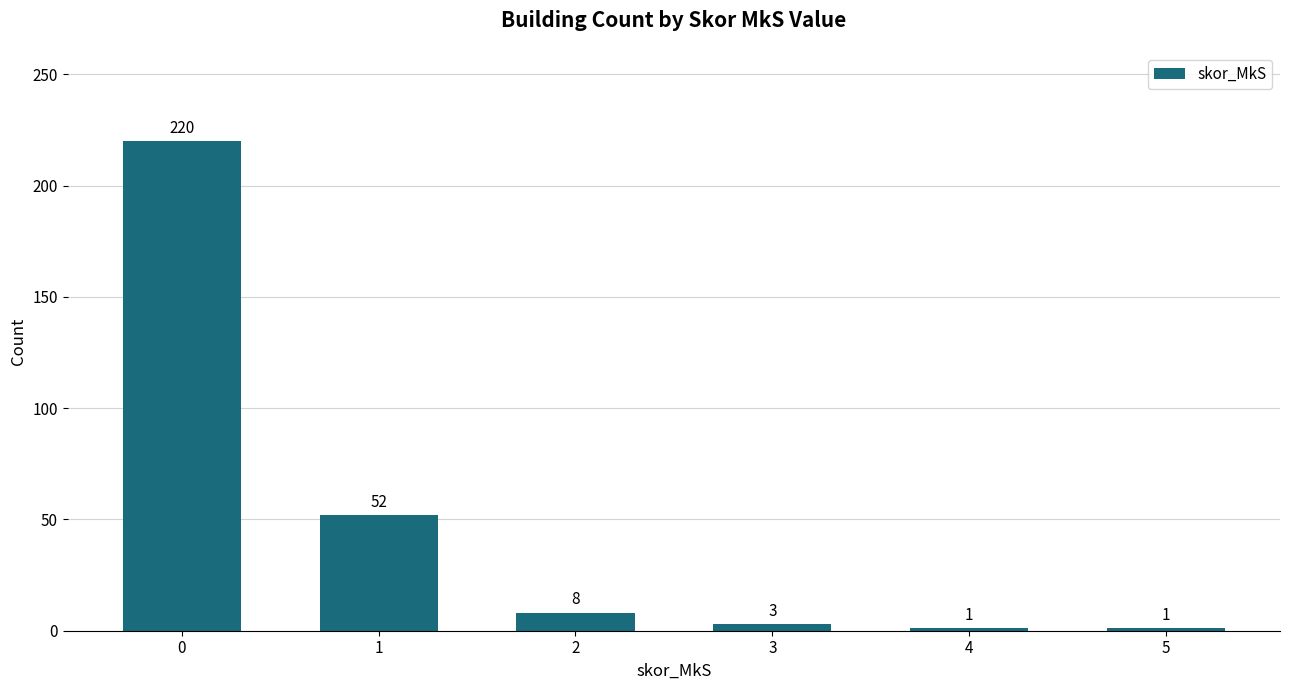

What is the difference between the values at 4 and 3?

2